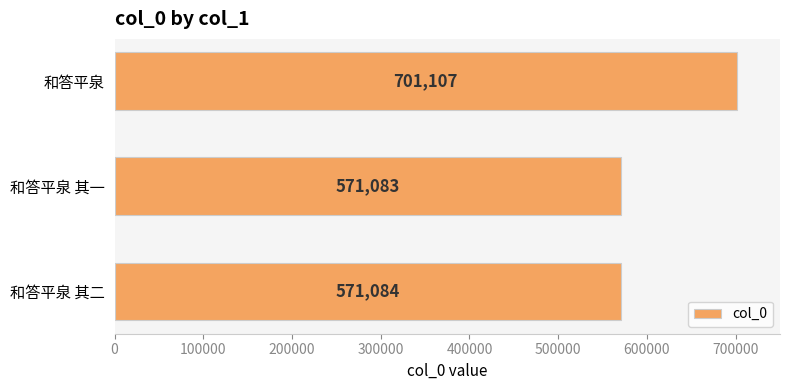

Does the chart contain stacked bars?

No